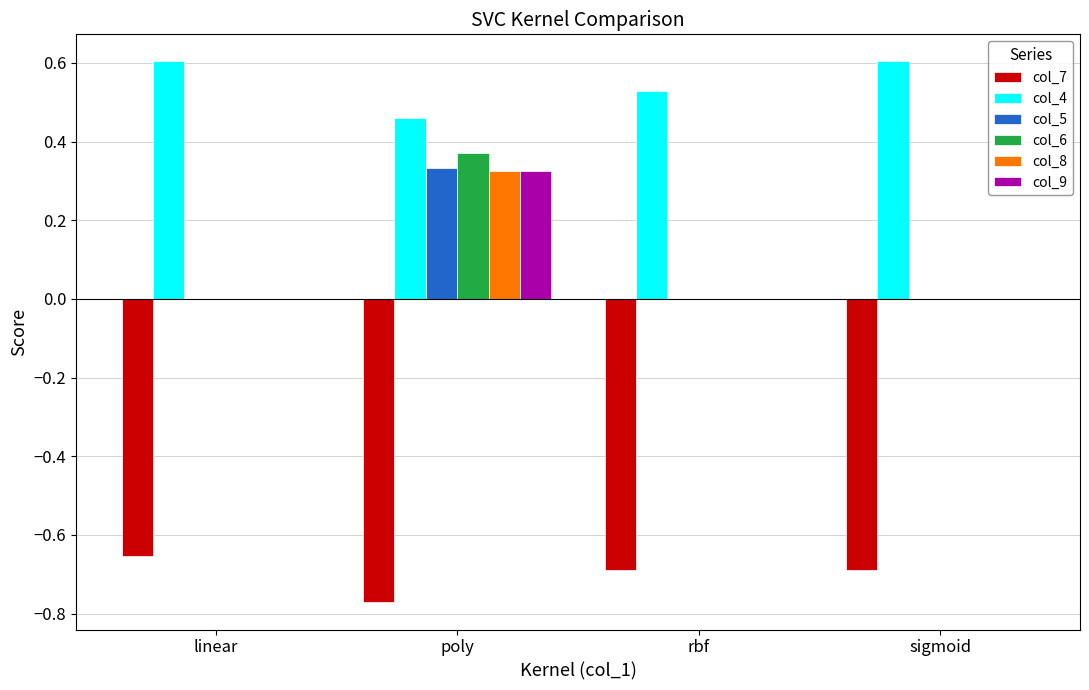

At which category is the sum across all series the highest?

poly